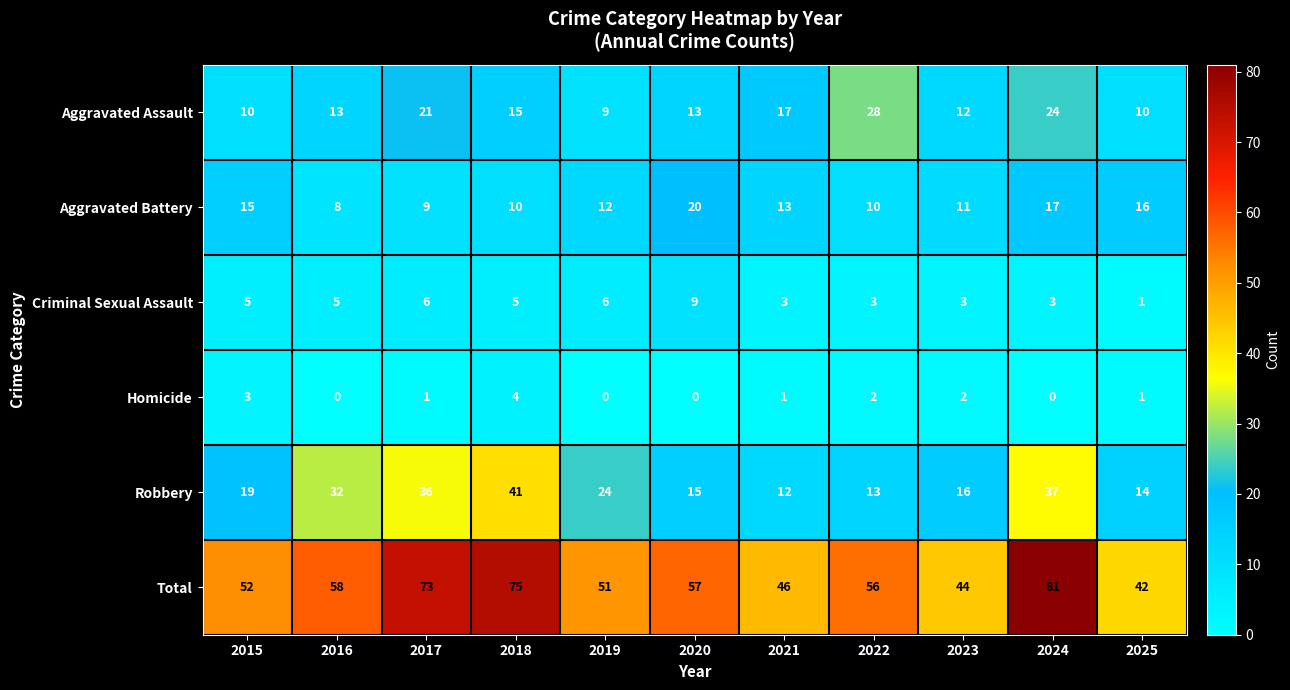

What is the total value across all series at 2021?

92